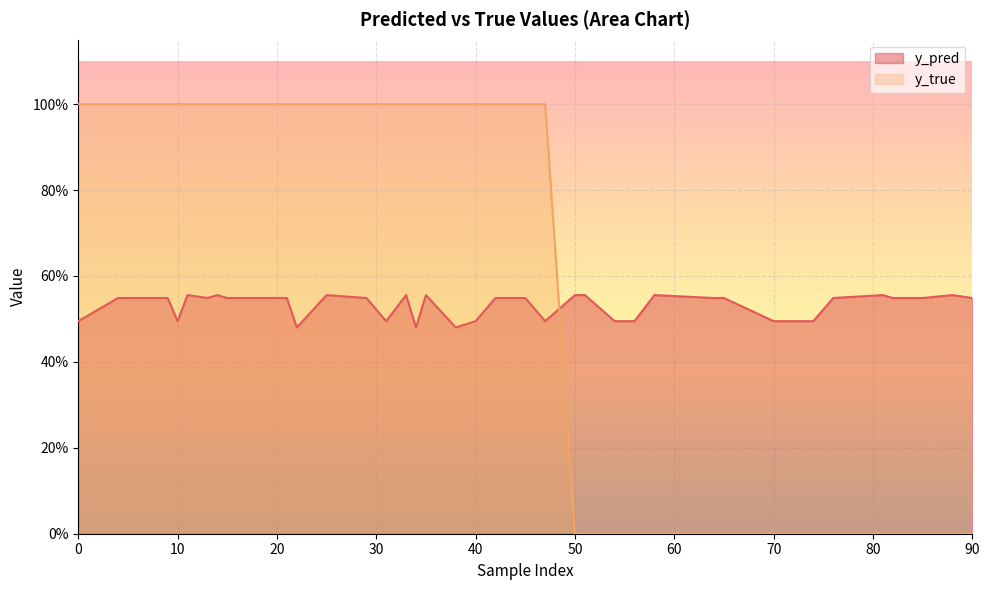

Between 45 and 4, which series saw the biggest shift?

y_pred